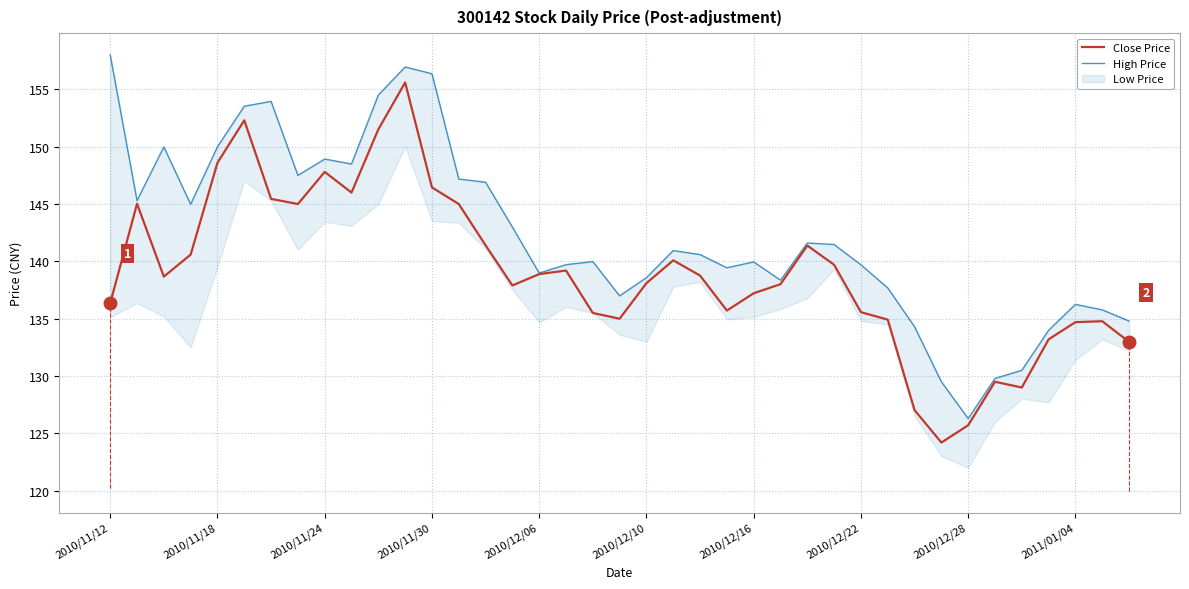

True or false: Close Price has a value of 227.1 at 2010/11/12.

False